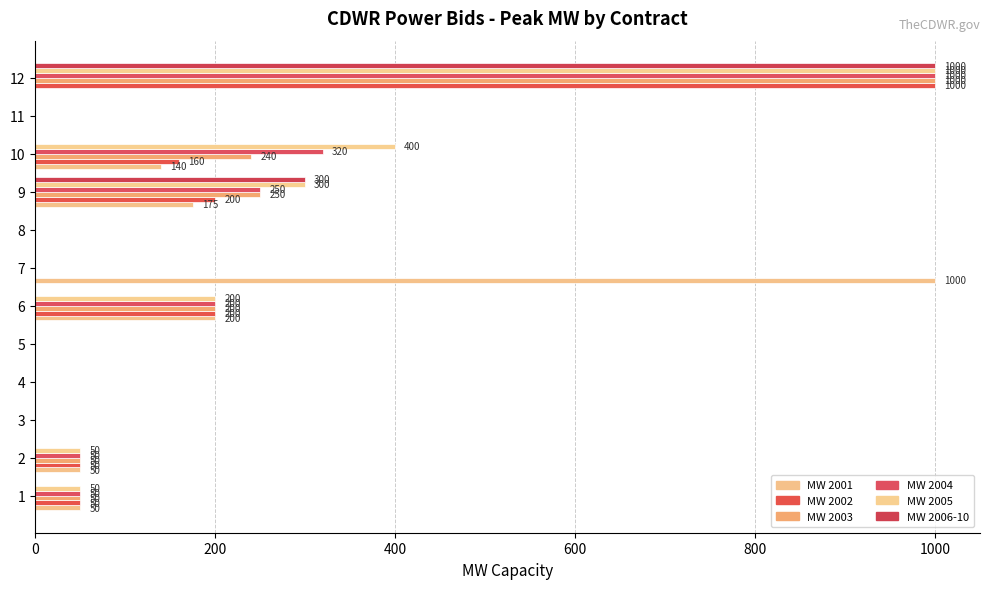

Which series has the largest total across all categories?

MW 2005